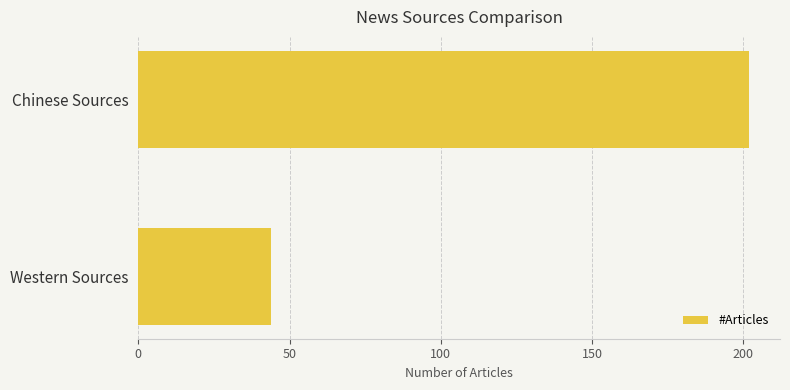

Rank the categories by value from highest to lowest.

Chinese Sources, Western Sources